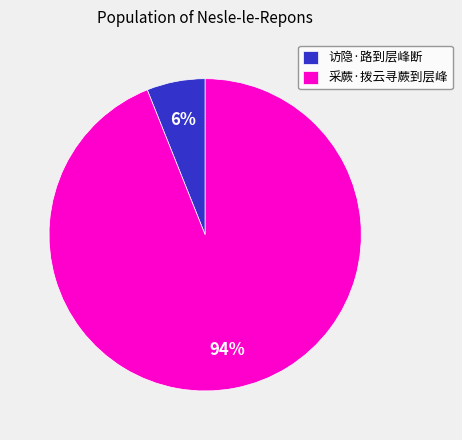

What percentage is the 采蕨·拨云寻蕨到层峰 slice, to the nearest percent?

94%